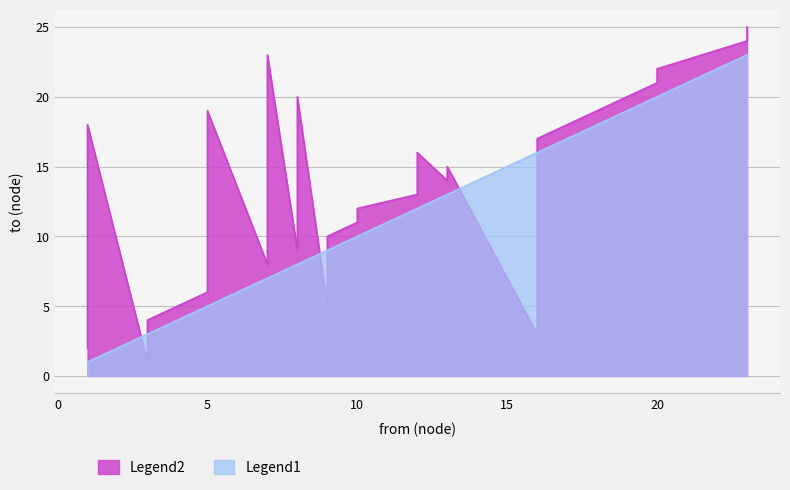

After their last crossing, which series has the higher values: to or from?

to